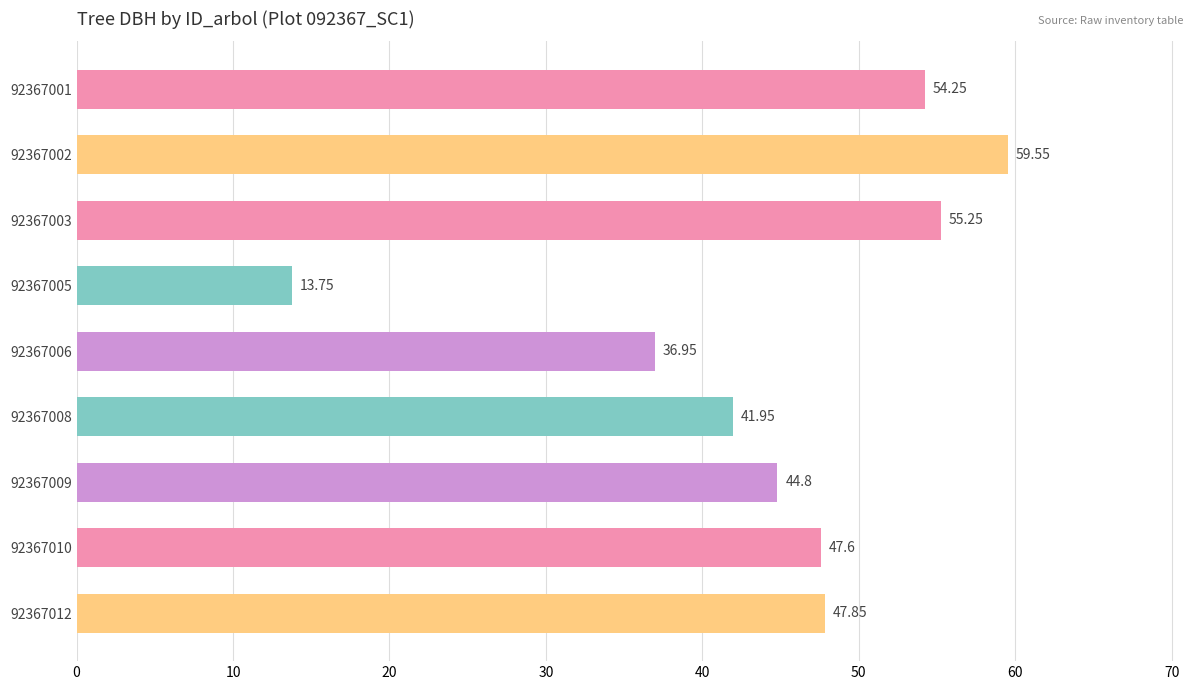

Are the bars grouped side by side (vs. stacked)?

No